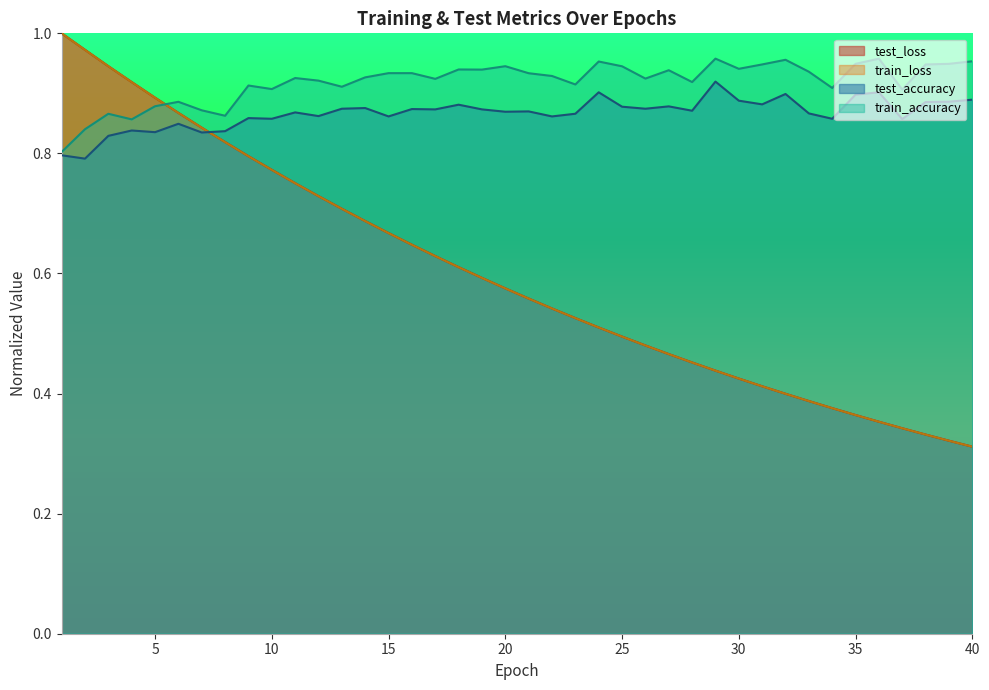

Is it true that test_loss equals 0.3 at 24?

False